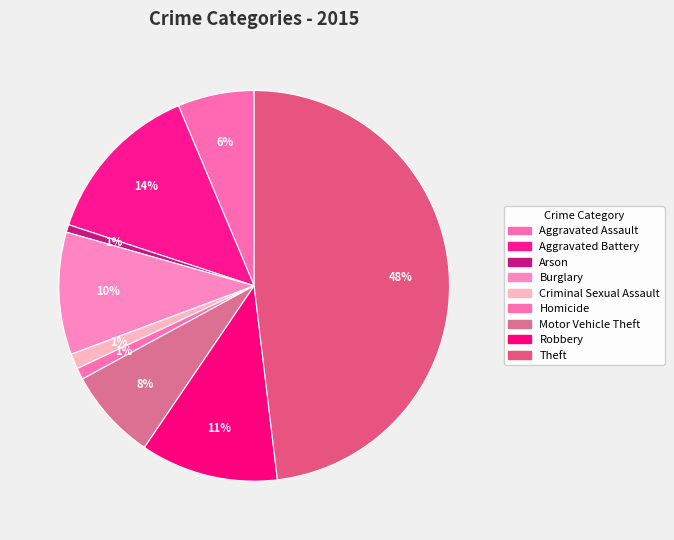

Count the number of slices in the pie.

9